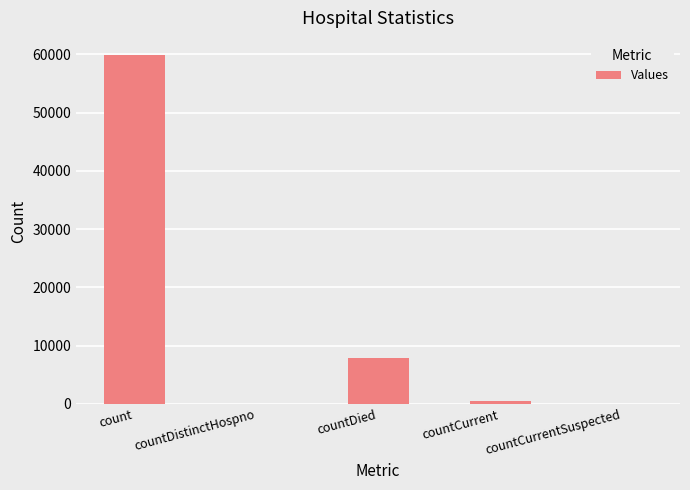

Reading right to left, list all the values displayed in this chart.

0	465	7903	0	59843